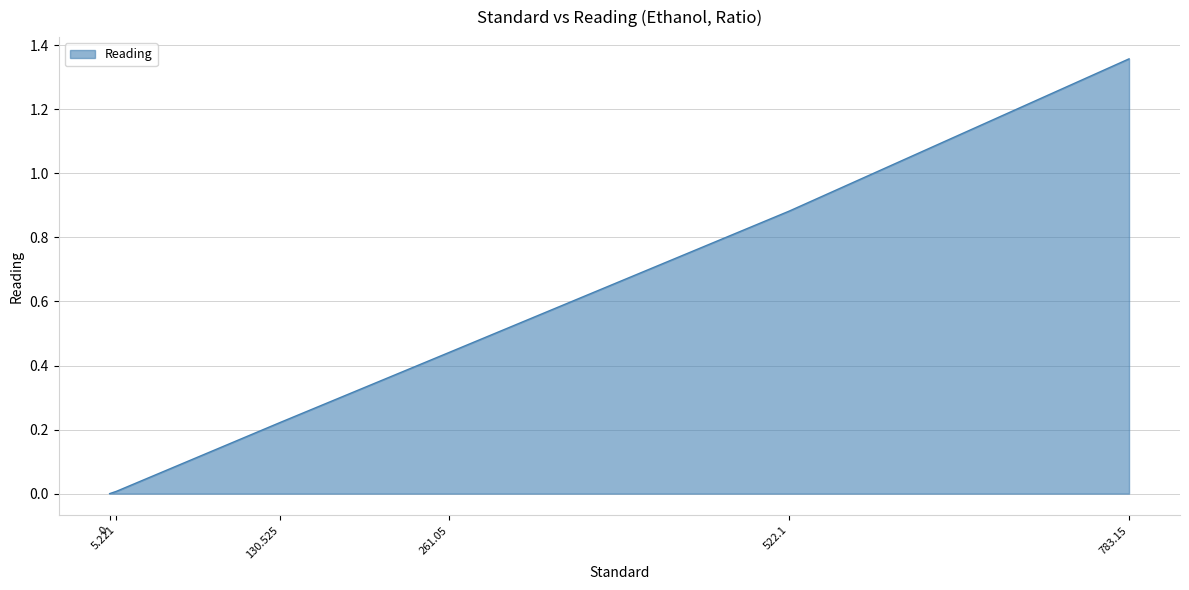

What is the sum of all values?

2.9